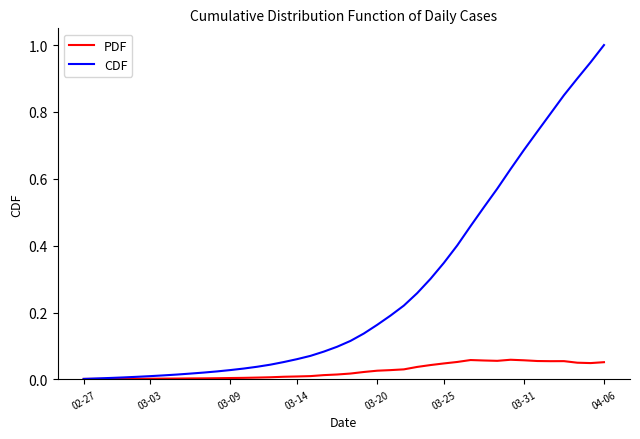

What is the maximum value shown in the chart?

1.0